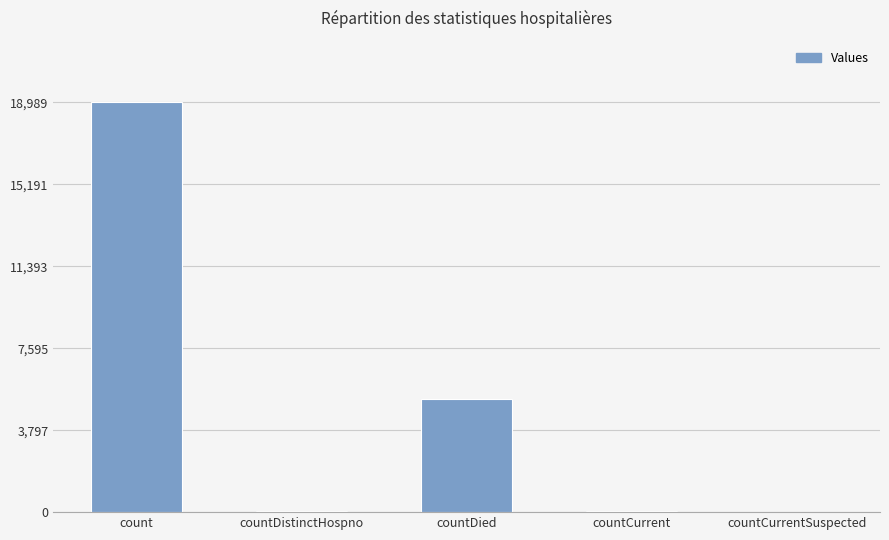

What is the change in value from count to countDied?

-13751